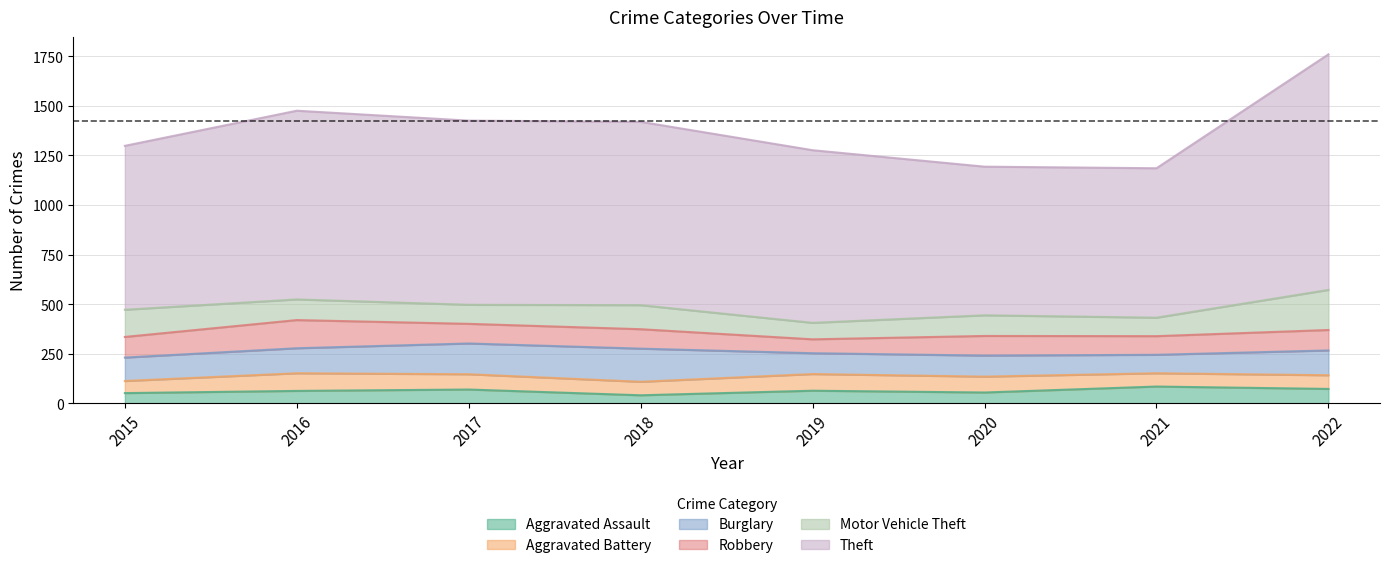

Rank the series at 2018 from highest to lowest value.

Theft, Burglary, Motor Vehicle Theft, Robbery, Aggravated Battery, Aggravated Assault